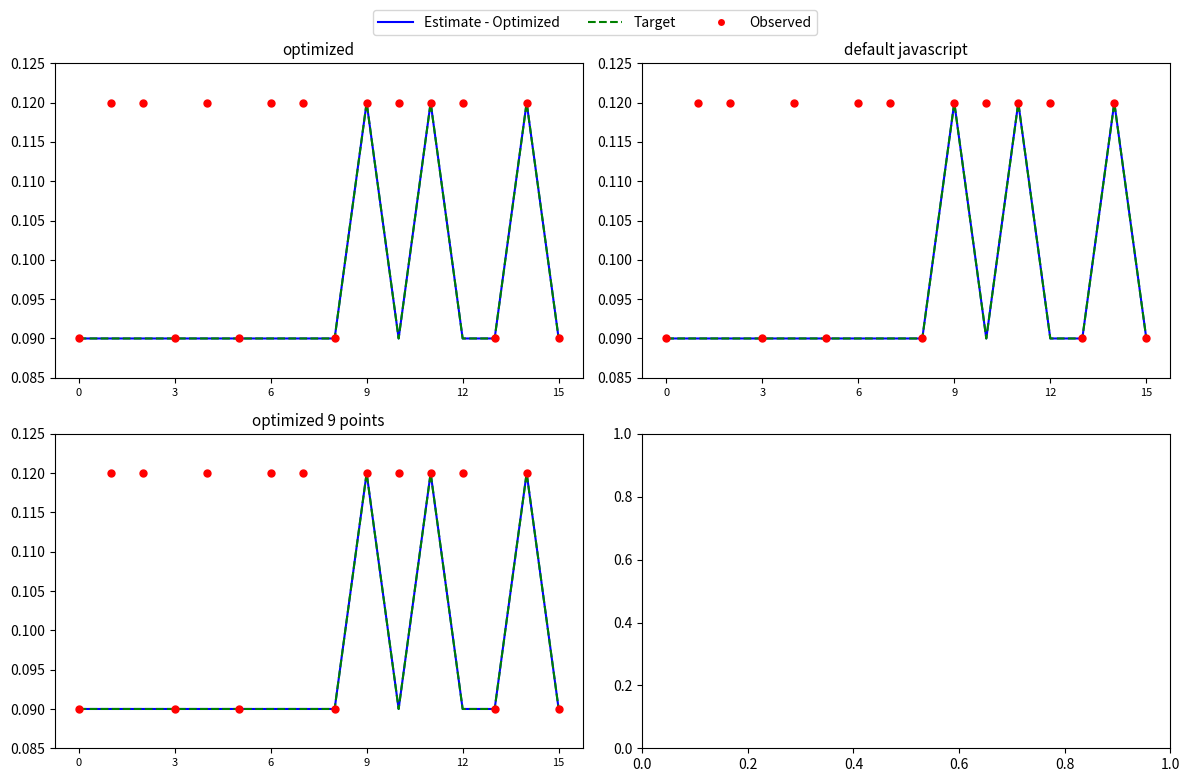

What are all the series names shown in the legend?

Estimate - Optimized, Target, Observed